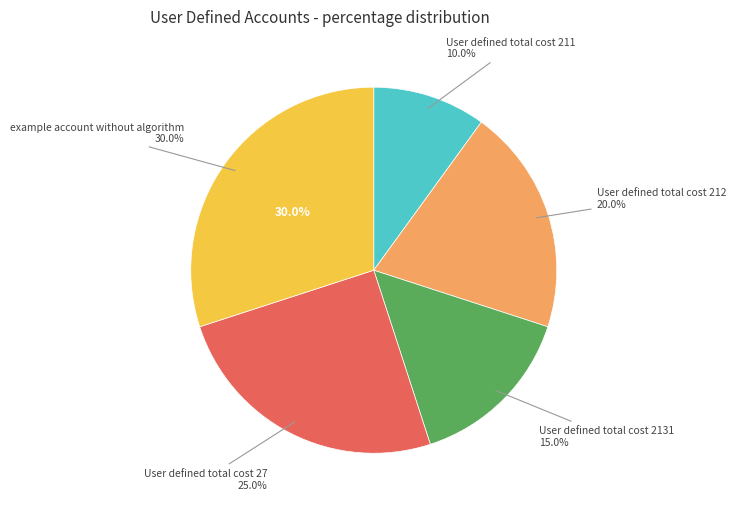

To the nearest percent, what is the difference between the largest and smallest slice percentages?

20%